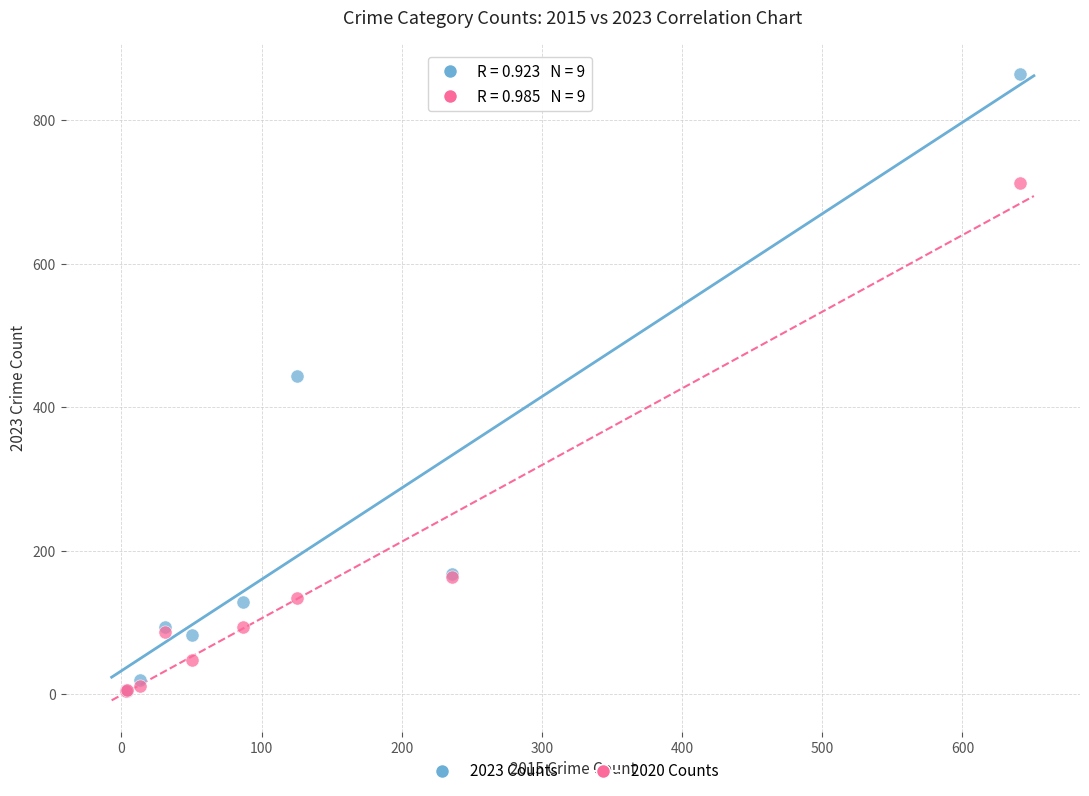

In the 2020 Counts series, what Y value is closest to 358?

163